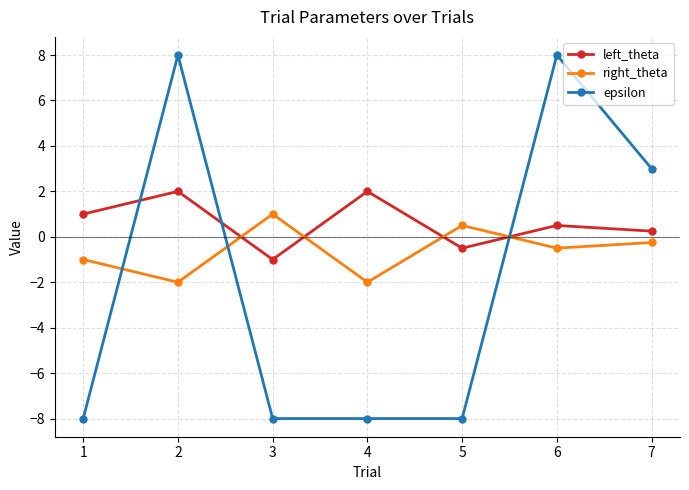

In left_theta, how many points are higher than both neighbors (excluding endpoints)?

3